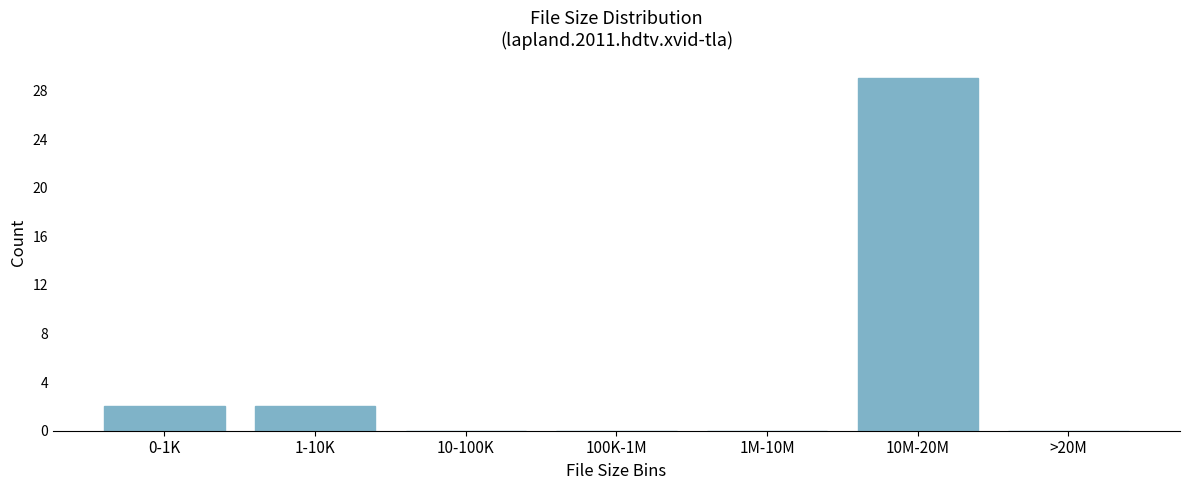

Reading left to right, transcribe all the data shown in this chart.

0-1K=2	1-10K=2	10-100K=0	100K-1M=0	1M-10M=0	10M-20M=29	>20M=0